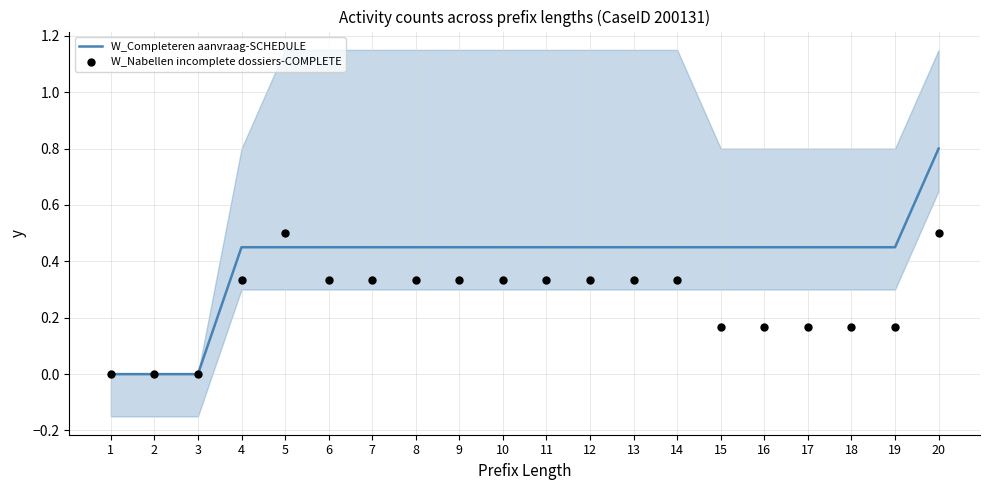

Which series reaches the minimum Y coordinate?

W_Completeren aanvraag-SCHEDULE